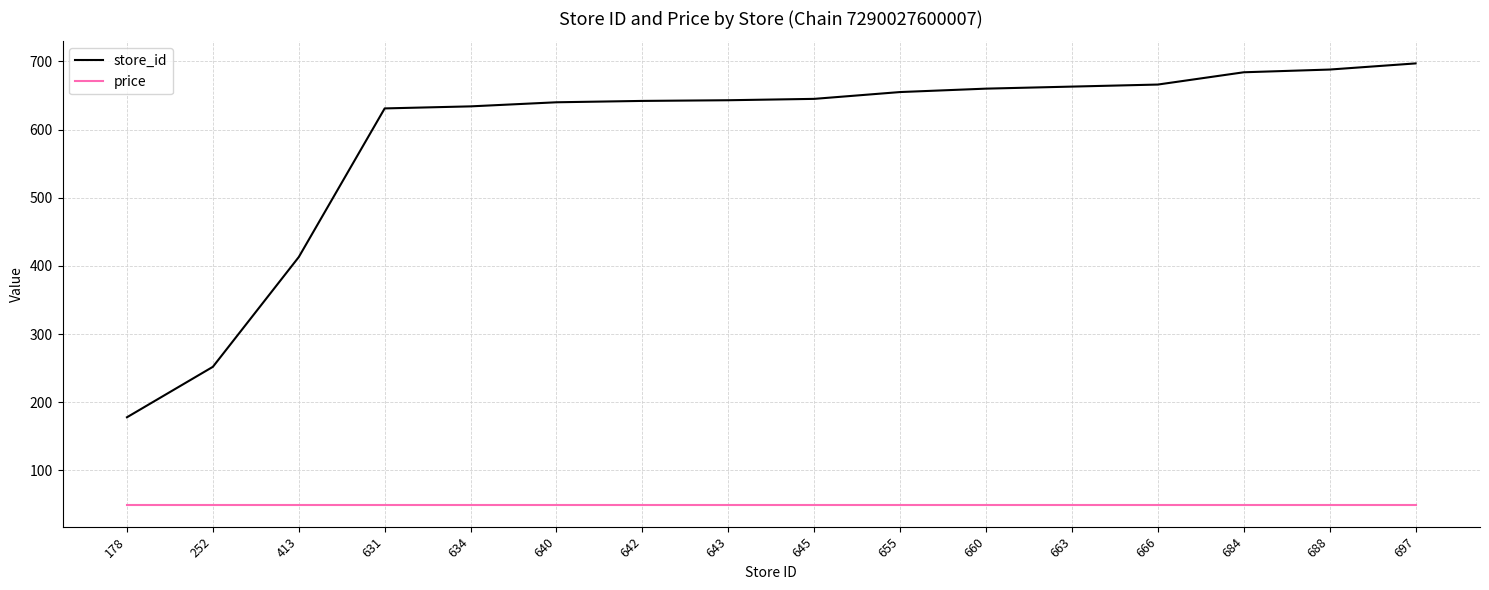

Is the value of store_id at 252 greater than the value of price at 645?

Yes